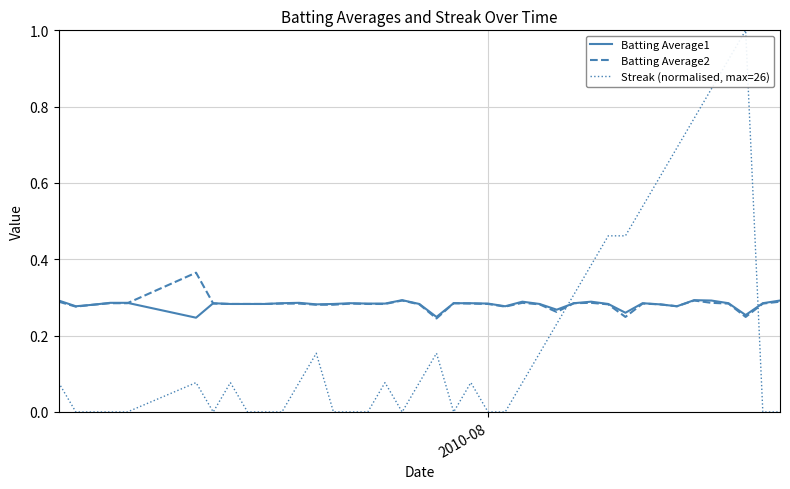

At how many categories does at least one series exceed 0?

40